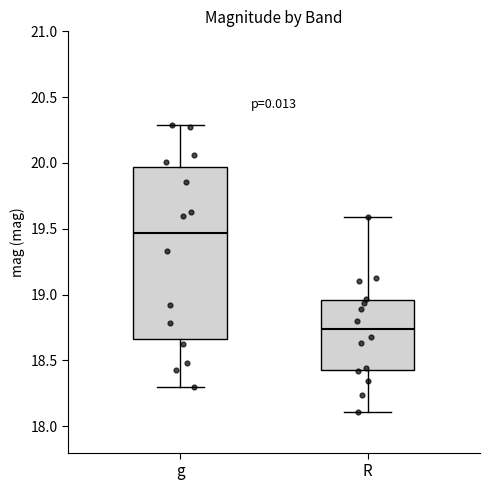

Reading left to right, read every box against the y-axis: the position of its median line, the range the box covers, and the ends of its whiskers. The values are not printed on the chart, so give them approximately, as read against the axis.

g: median 19.45, box 18.65 to 19.95, whiskers 18.30 to 20.30
R: median 18.75, box 18.45 to 18.95, whiskers 18.10 to 19.60